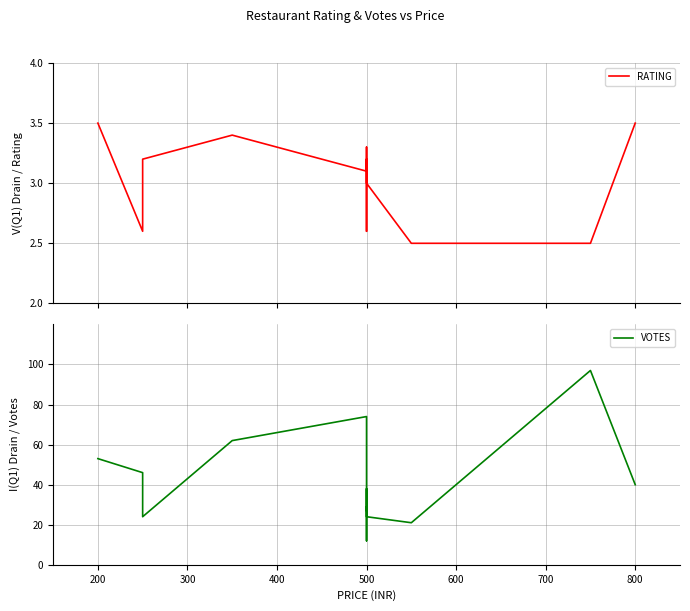

Does the chart display data point markers on the line(s)?

No